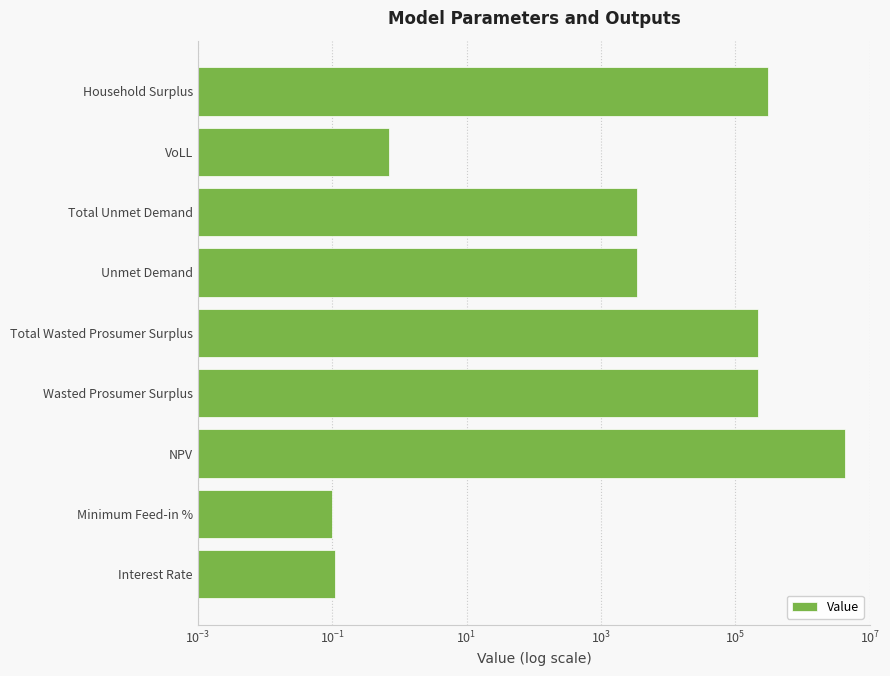

How many values are below 3381?

3